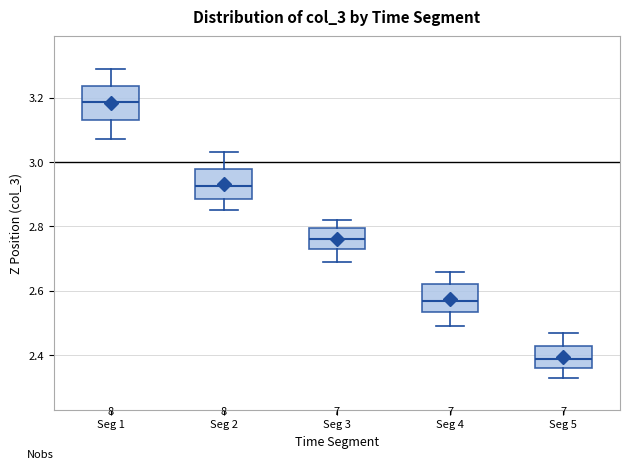

Reading left to right, read every box against the y-axis: the position of its median line, the range the box covers, and the ends of its whiskers. The values are not printed on the chart, so give them approximately, as read against the axis.

Seg 1: median 3.18, box 3.14 to 3.24, whiskers 3.06 to 3.28
Seg 2: median 2.92, box 2.88 to 2.98, whiskers 2.84 to 3.02
Seg 3: median 2.76, box 2.74 to 2.80, whiskers 2.70 to 2.82
Seg 4: median 2.56, box 2.54 to 2.62, whiskers 2.50 to 2.66
Seg 5: median 2.40, box 2.36 to 2.44, whiskers 2.32 to 2.48